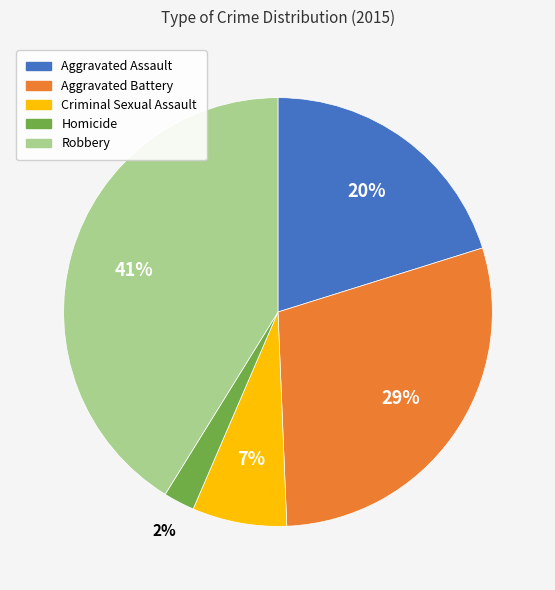

How many segments does this pie chart have?

5